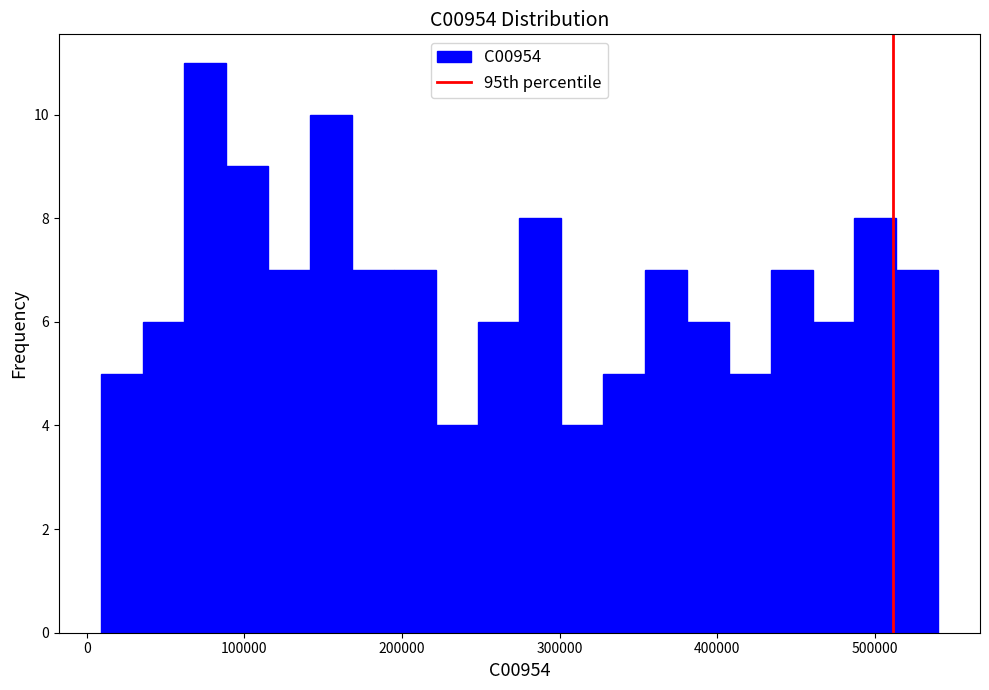

Around what value on the x-axis is the tallest bar? Give the approximate position of its centre, as read against the axis.

80000